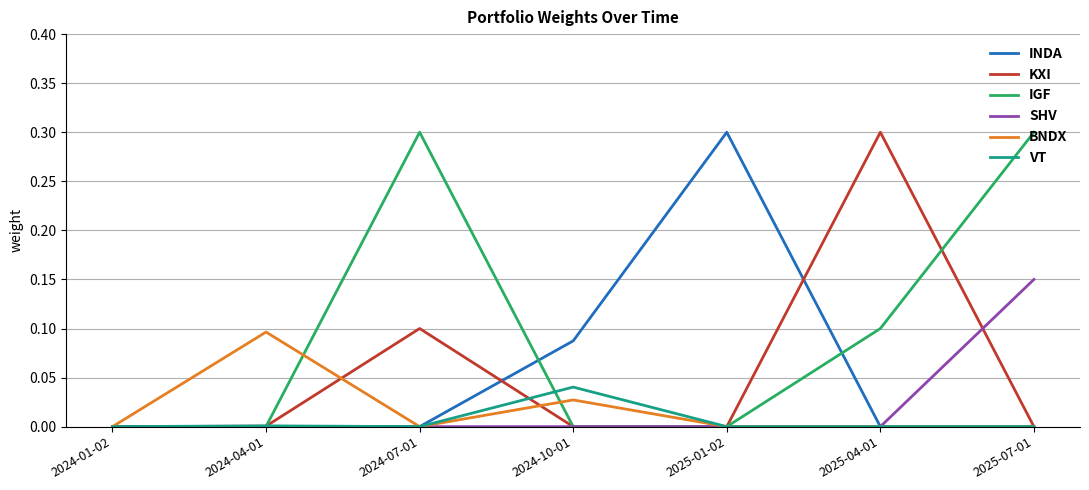

What position from the left is 2025-01-02?

5